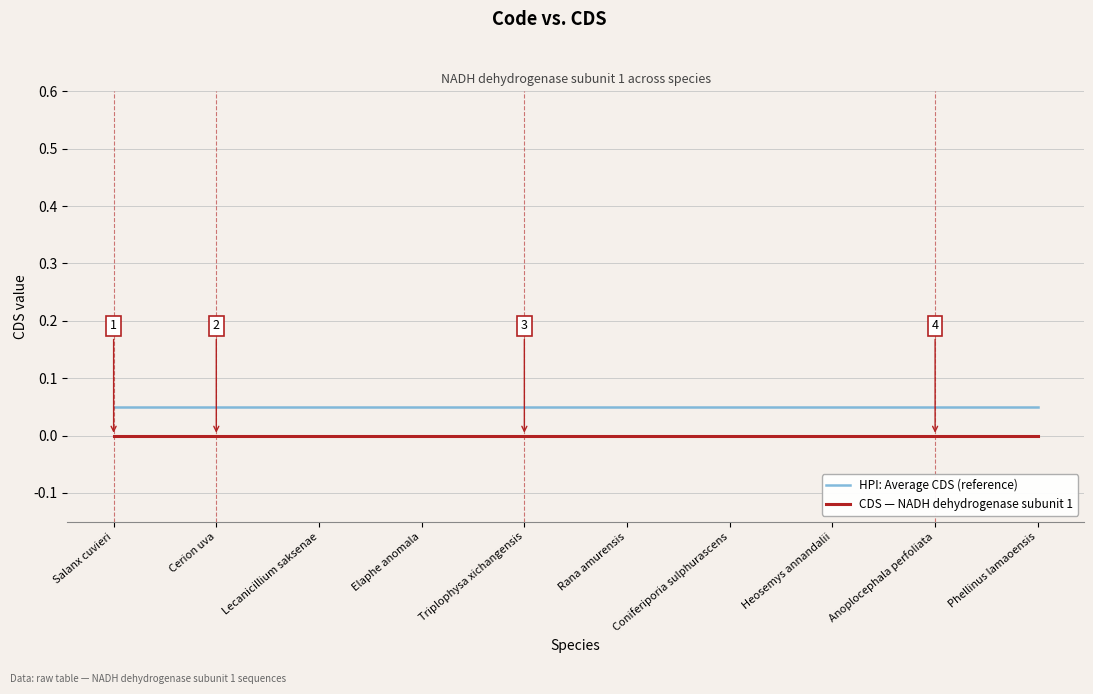

What is the value of the HPI: Average CDS (reference) point at the 2nd from the left?

0.1